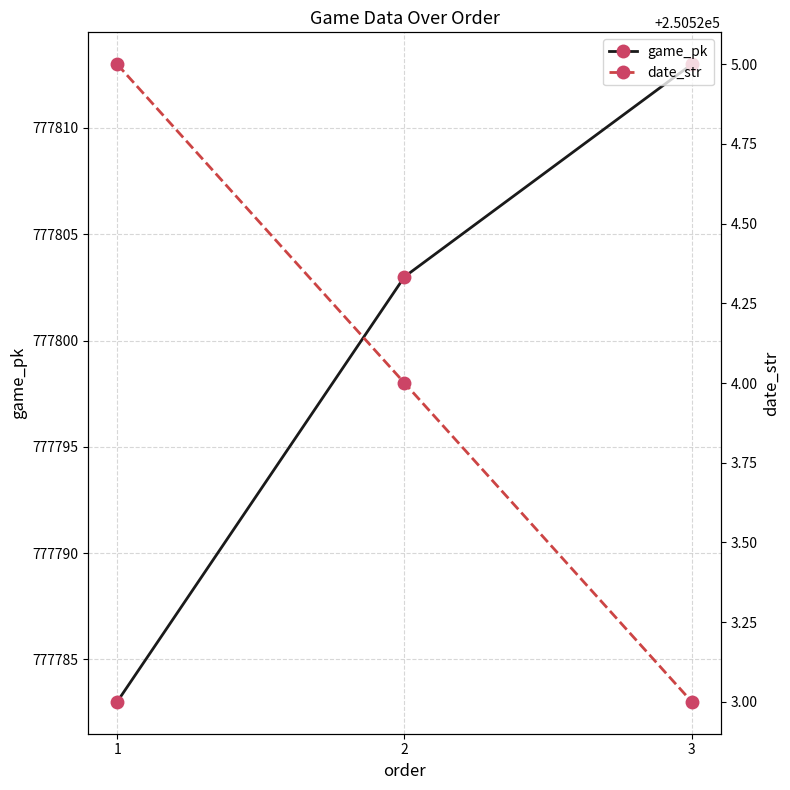

Between 3 and 2, which is larger?

3